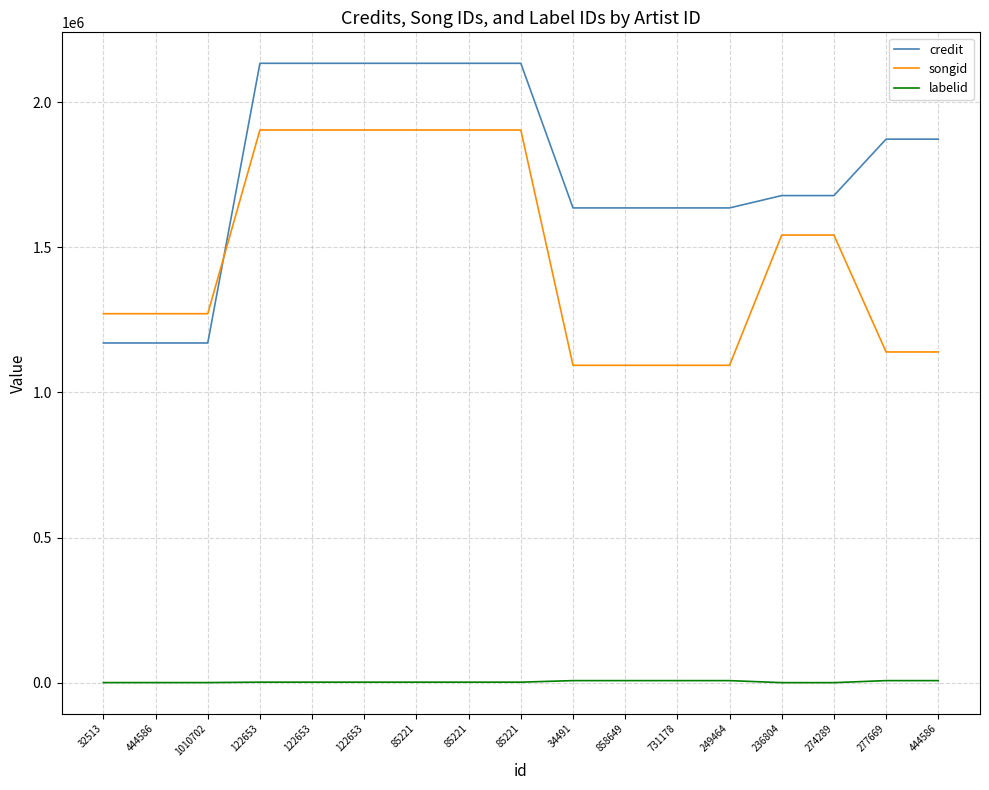

The labelid series shows 1400 at 85221. True or false?

False